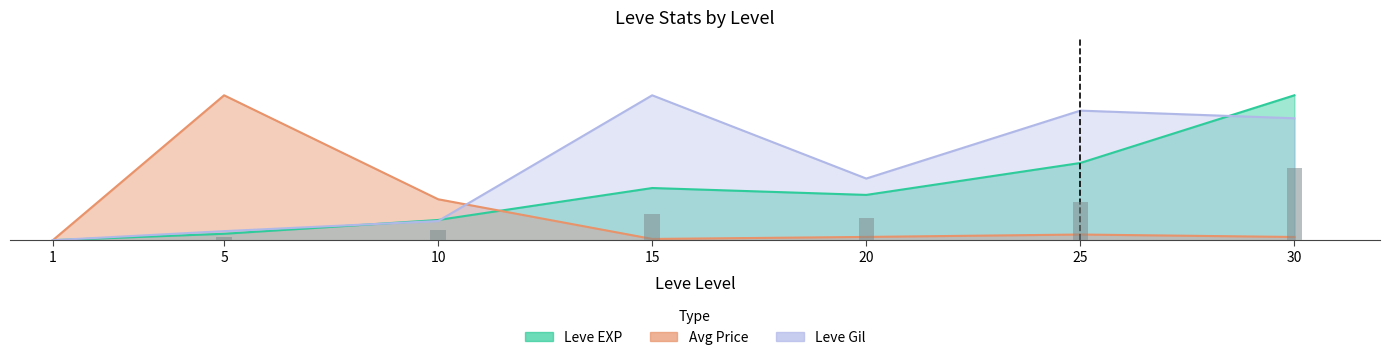

Is it true that the value at 30 is 0.9?

False